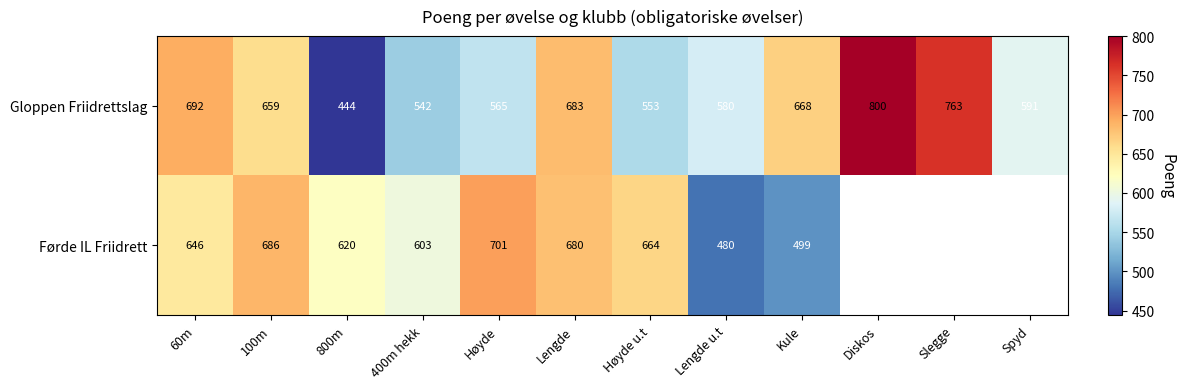

What is the smallest value displayed?

444.0